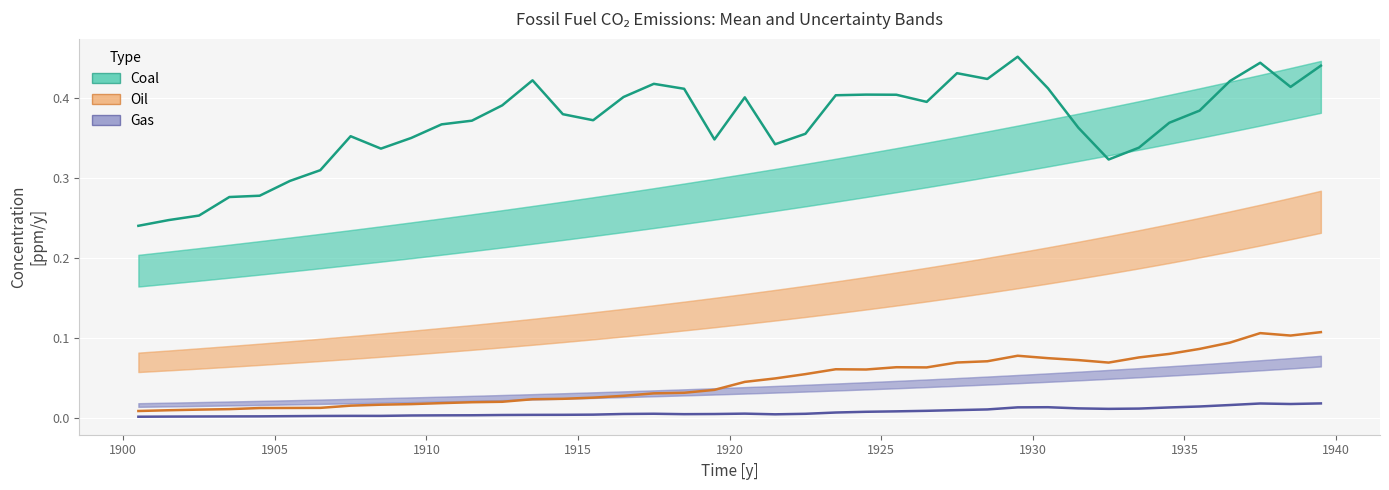

At how many categories does at least one series exceed 0?

40